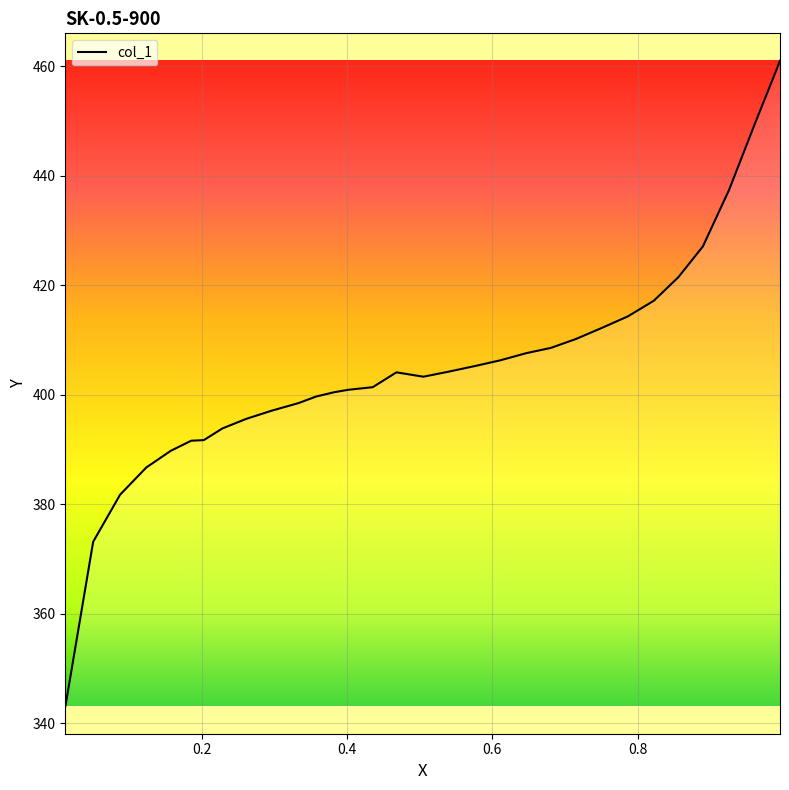

What is the difference between the maximum and minimum values?

117.9